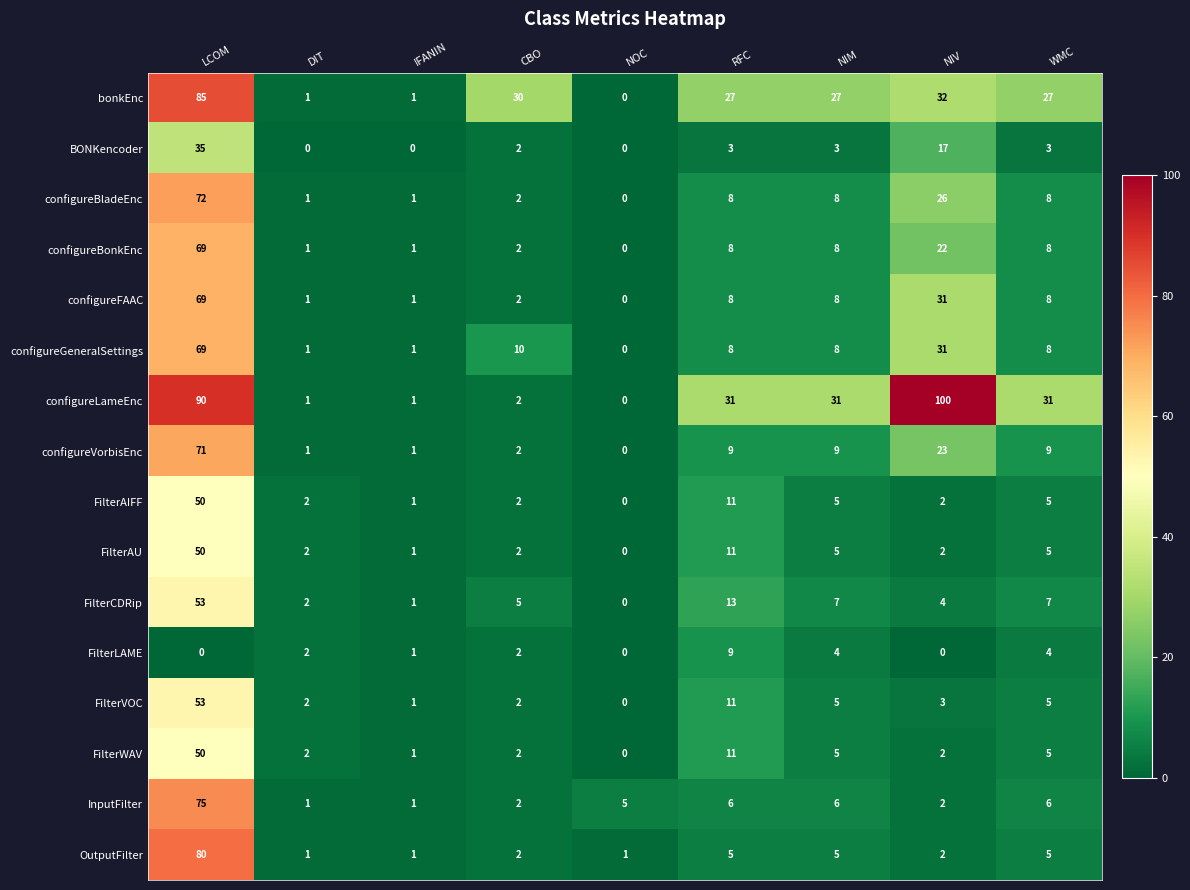

Count the number of categories in the chart.

9